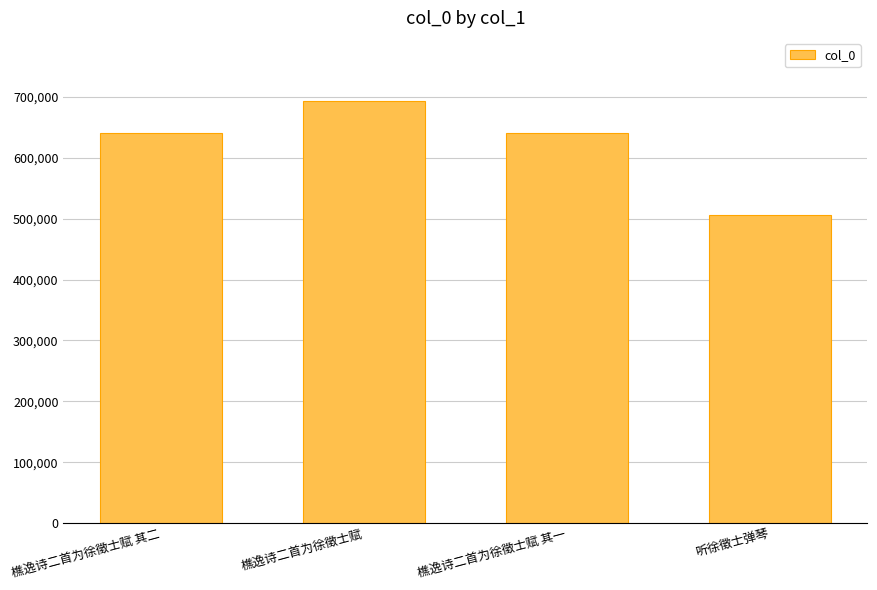

What is the value of the 3rd bar from the left?

640487